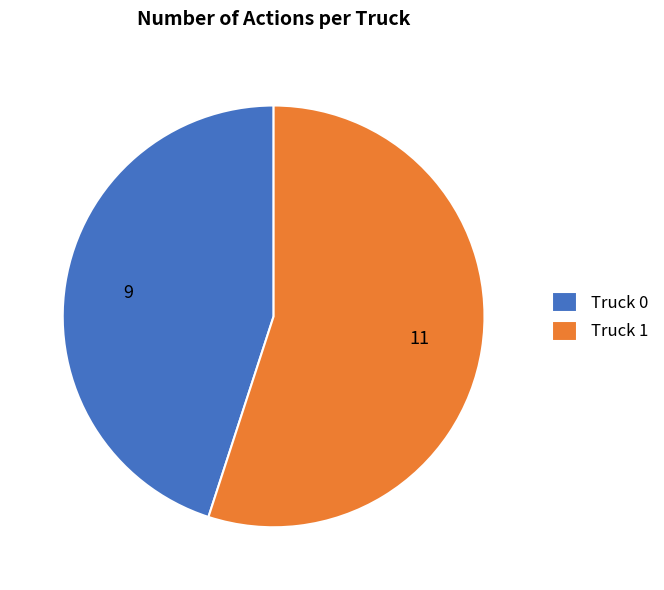

The Truck 0 slice represents 39% of the pie. True or false?

False